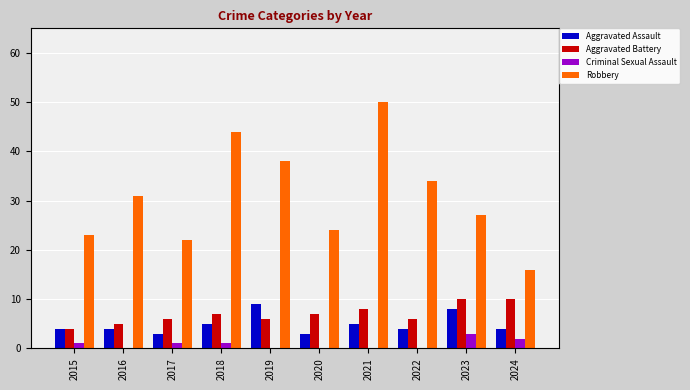

What is the total value across all series at 2018?

57